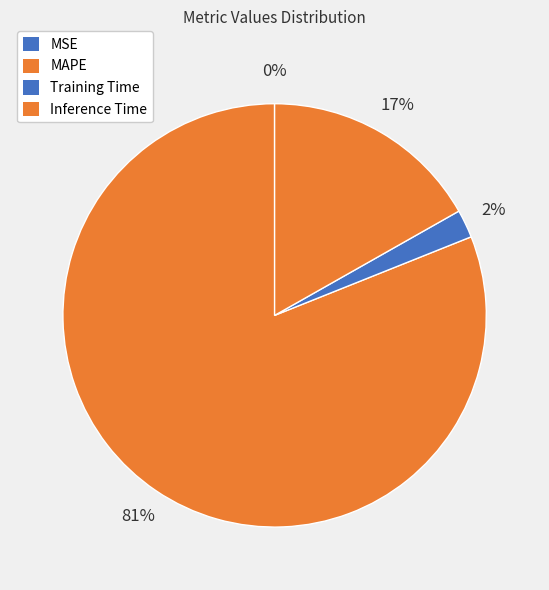

To the nearest percent, what is the average slice percentage?

25%